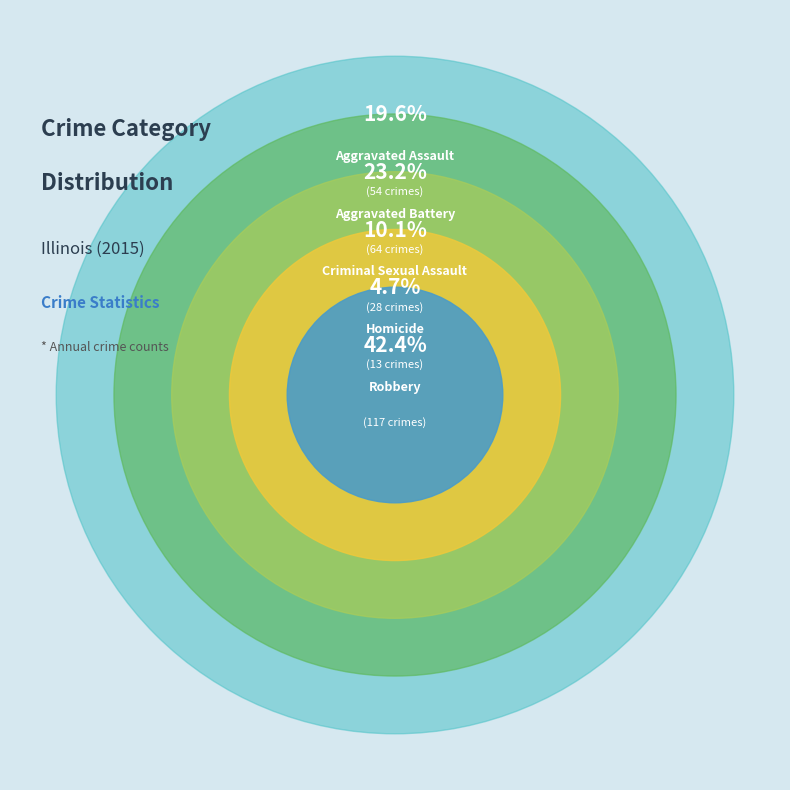

Rank the categories by value from lowest to highest.

Homicide, Criminal Sexual Assault, Aggravated Assault, Aggravated Battery, Robbery